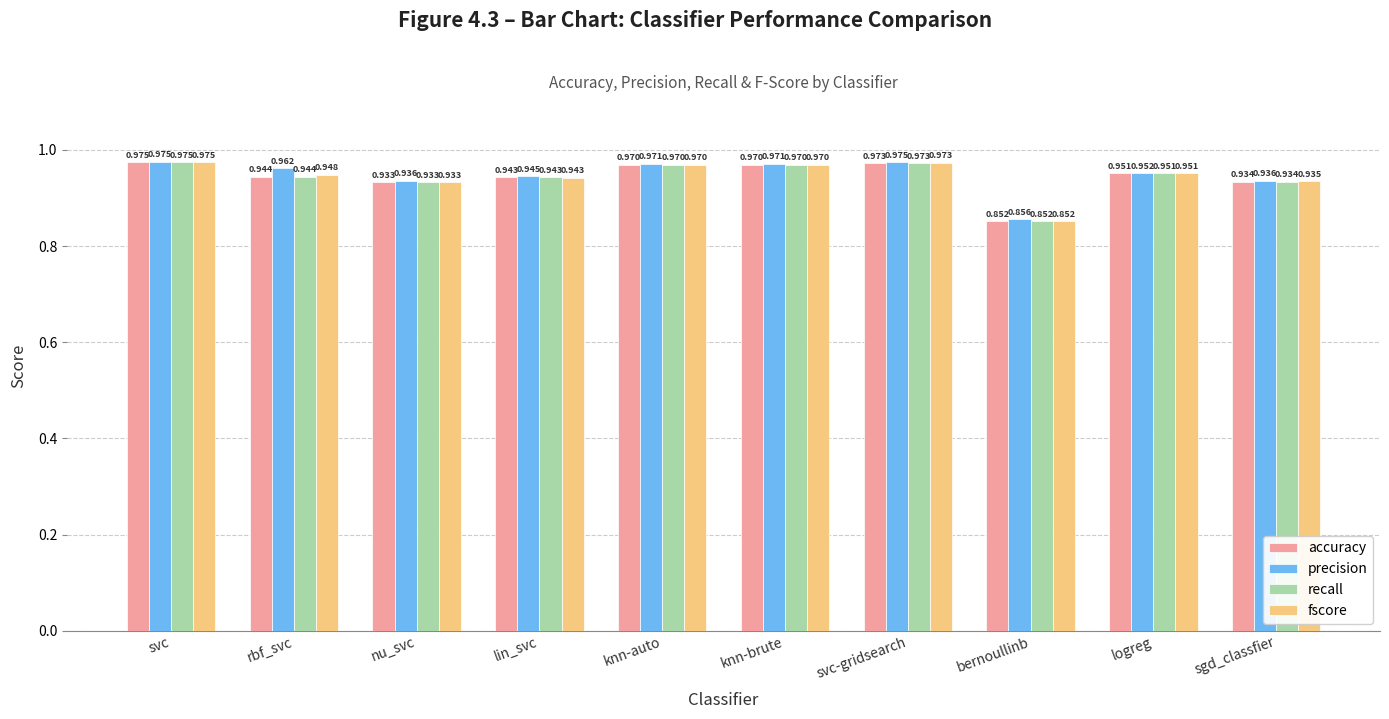

Which category has the lowest value across all series?

bernoullinb